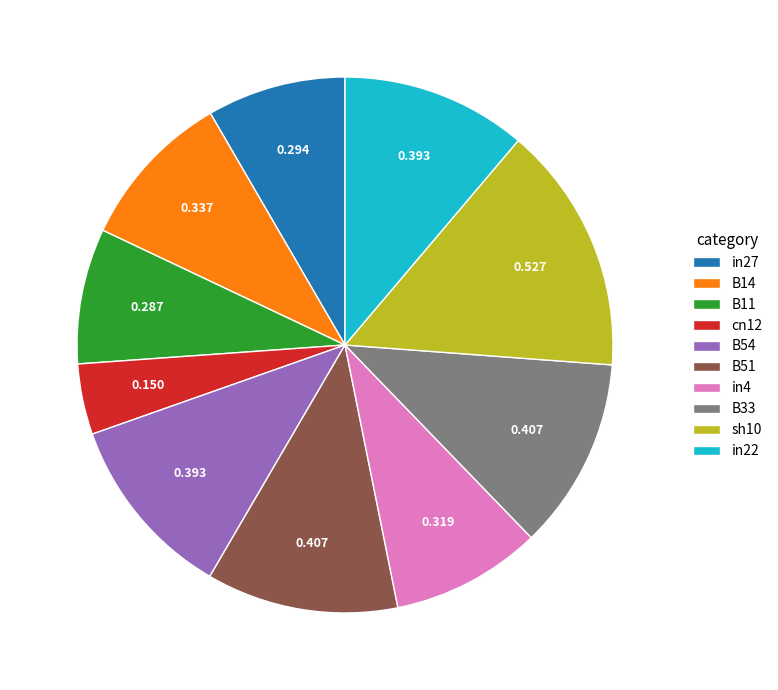

The B54 slice represents 6% of the pie. True or false?

False